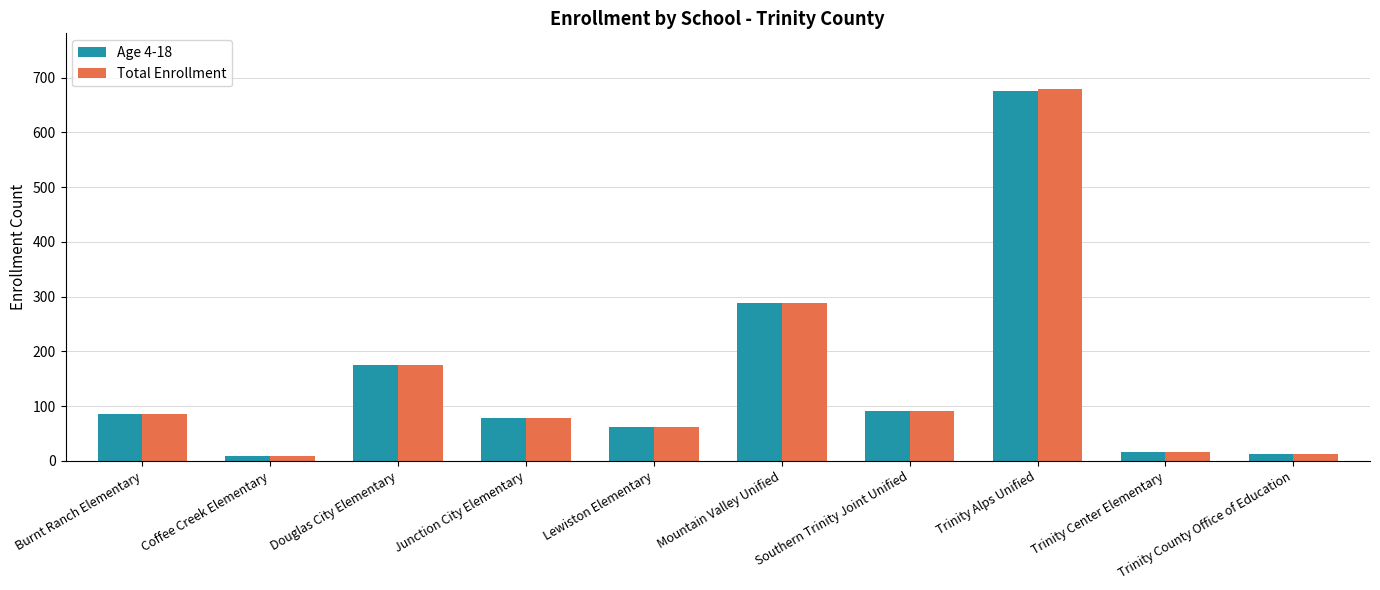

What is the sum of all Total Enrollment values?

1496